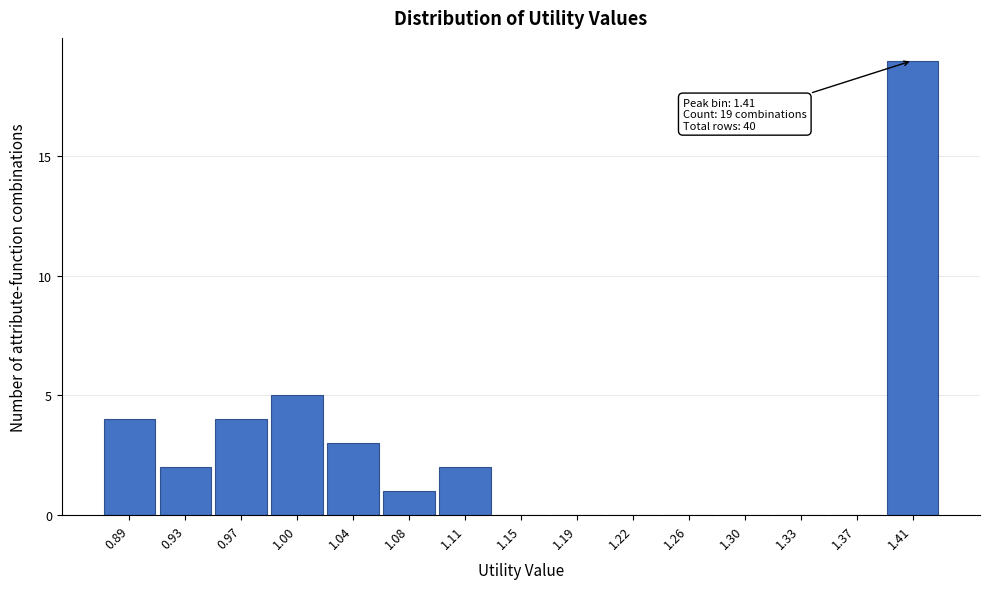

Which range on the x-axis has the tallest bar?

1.390 to 1.425